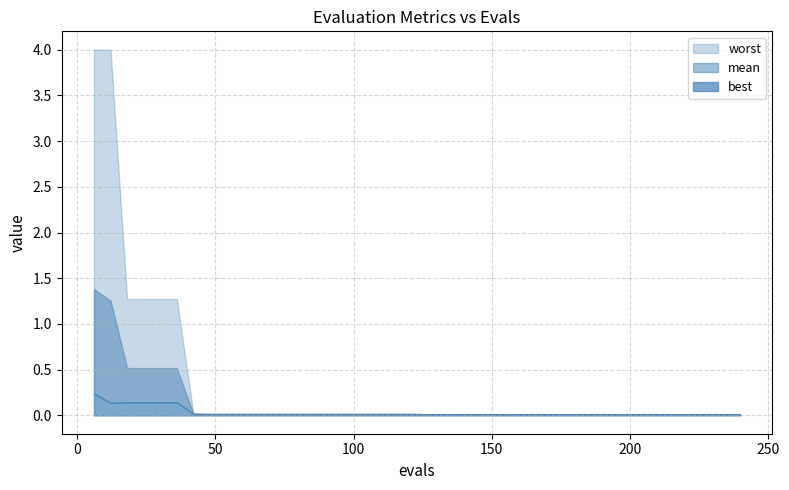

Which series has the largest range (max minus min)?

worst